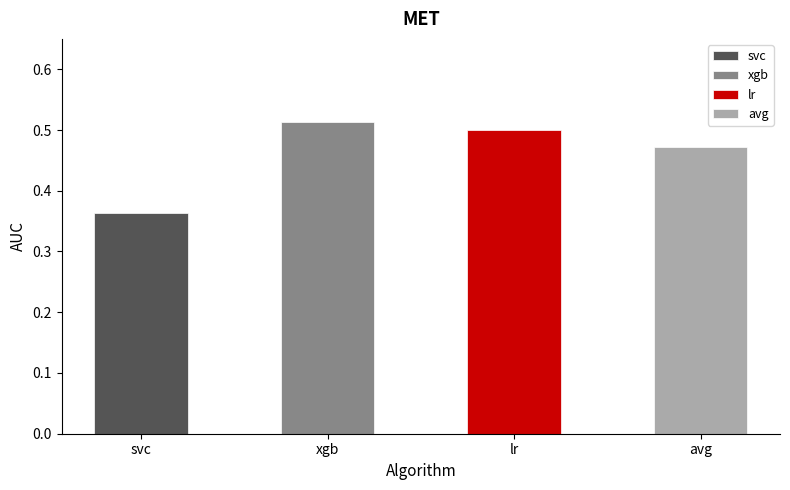

The chart shows a value of 0.5 at xgb. True or false?

True